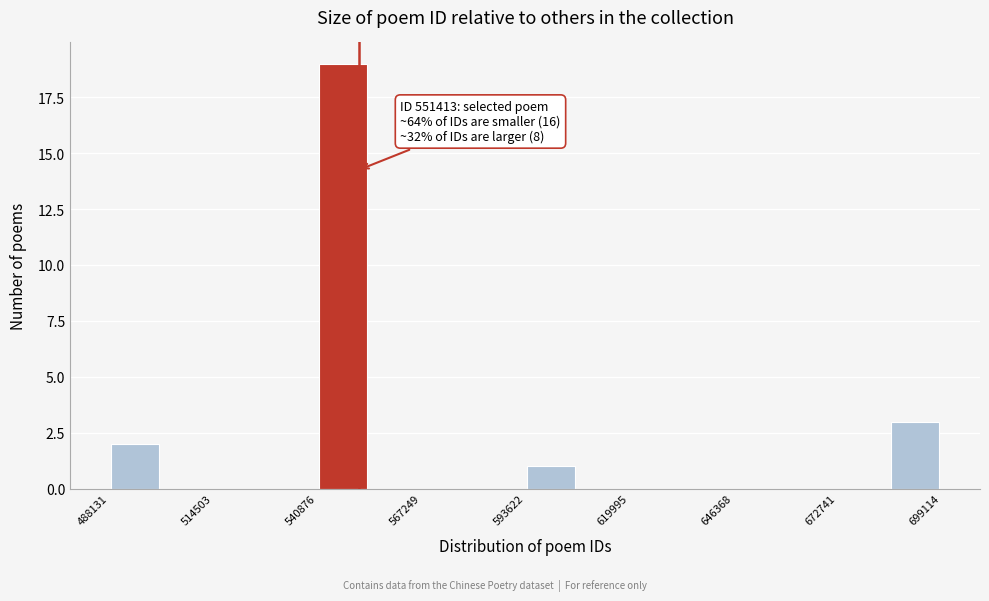

Around what value on the x-axis is the tallest bar? Give the approximate position of its centre, as read against the axis.

545000